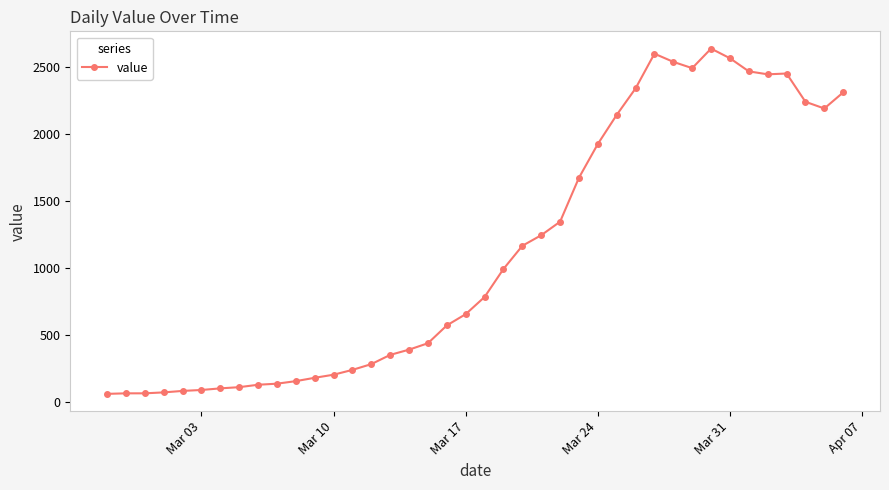

True or false: there are more than 1 points higher than both neighbors.

True